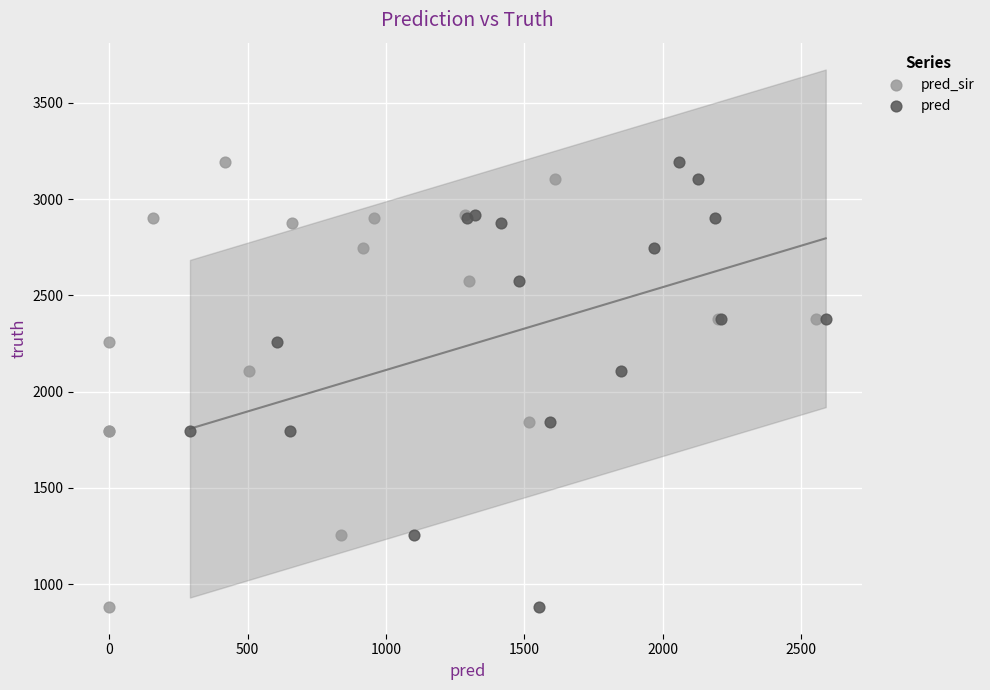

What are all the series names shown in the legend?

pred_sir, pred